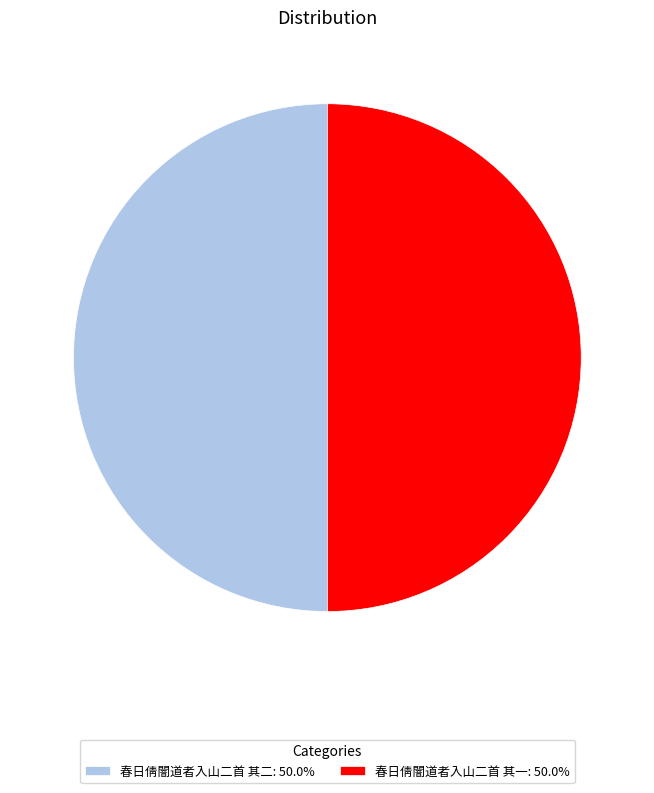

Count the number of slices in the pie.

2